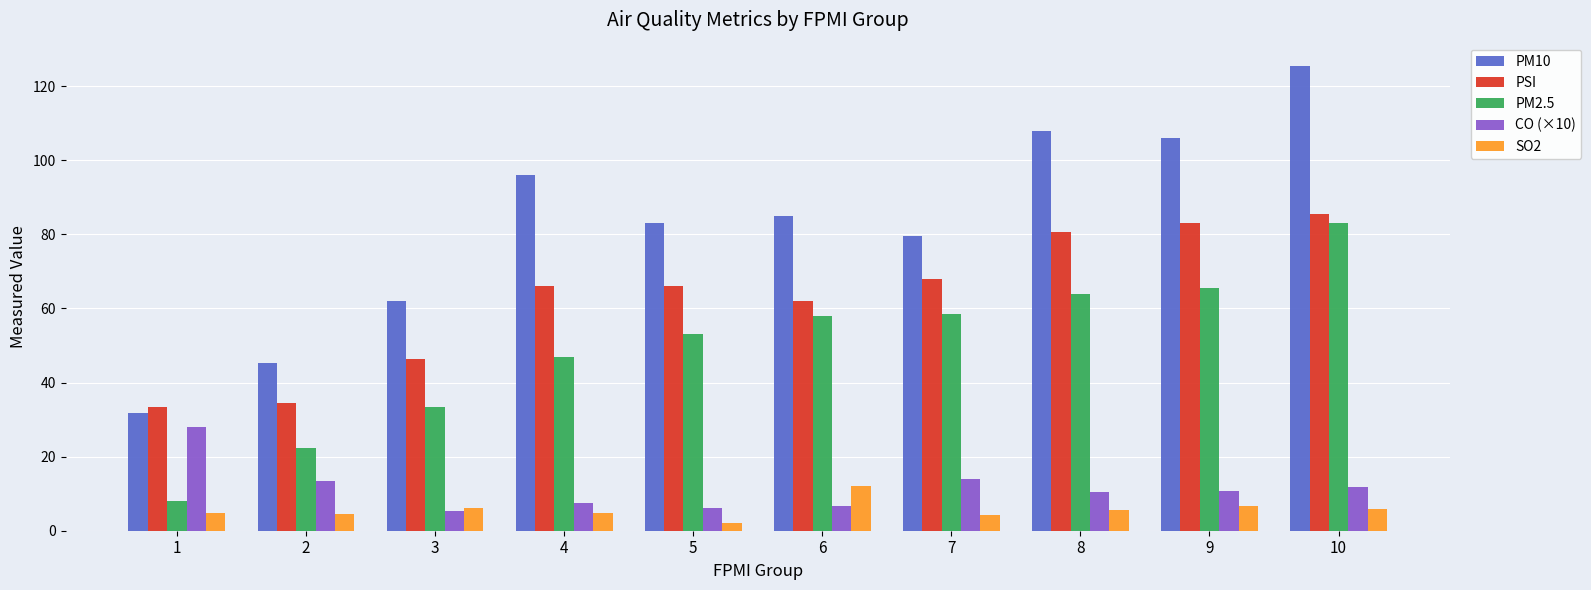

What is the value of the CO (×10) bar at the 9th from the left?

10.6